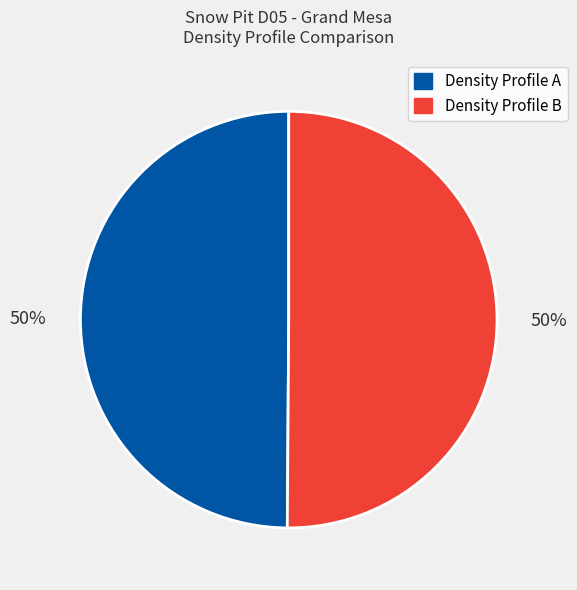

To the nearest percent, what is the average slice percentage?

50%